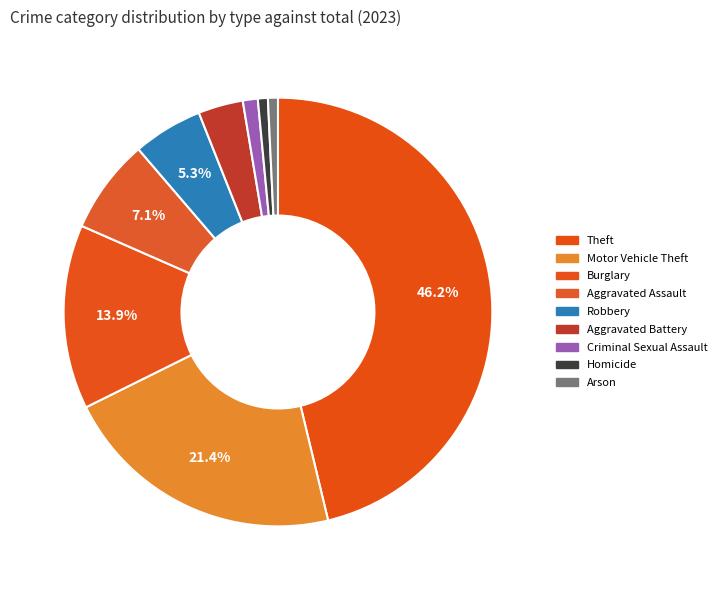

Is it true that Arson is 1% of the pie?

True